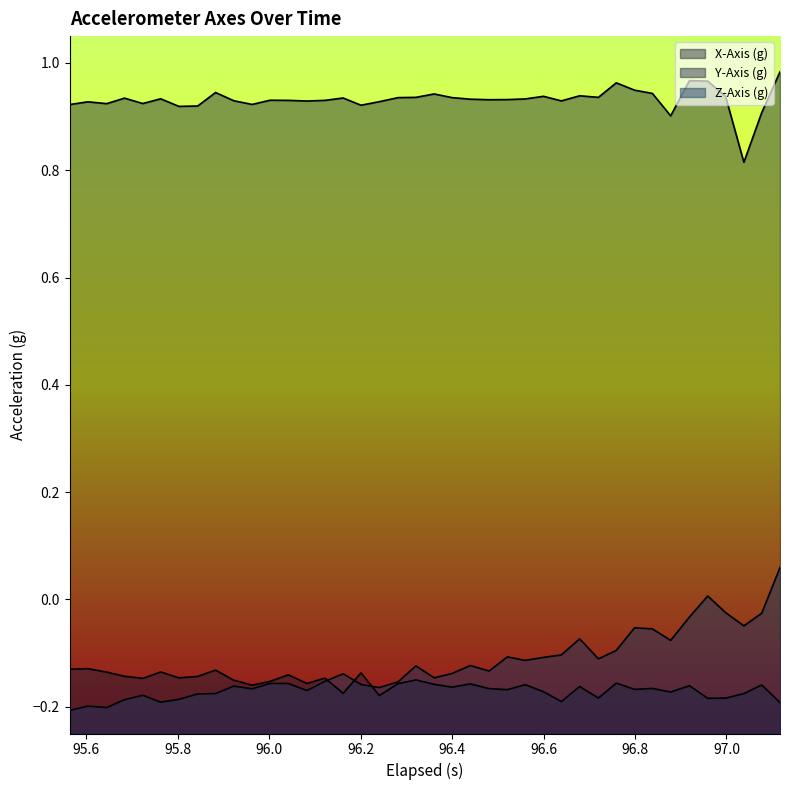

Which series has the largest range (max minus min)?

Z-Axis (g)